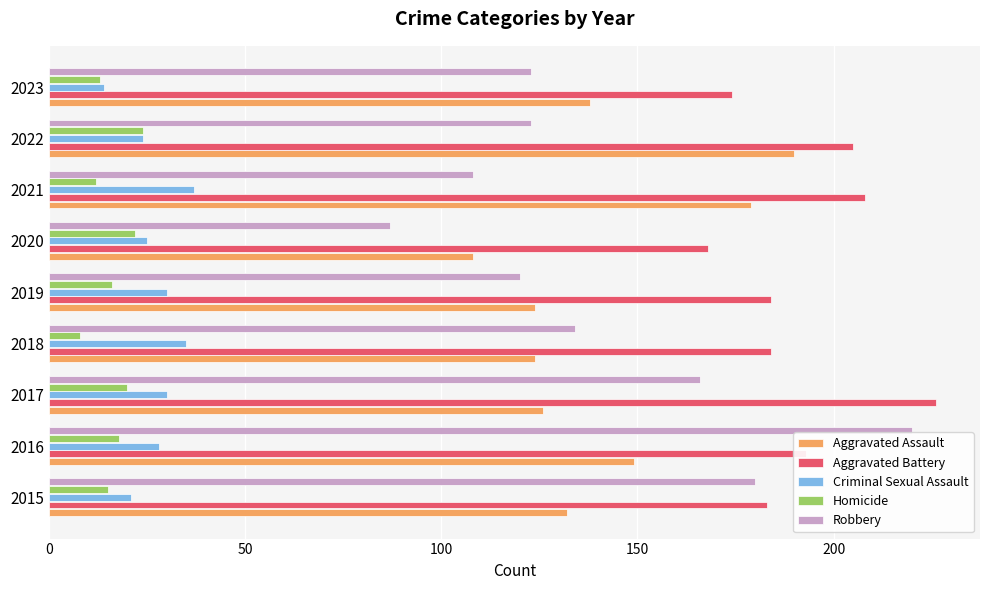

Which series has the widest spread of values?

Robbery